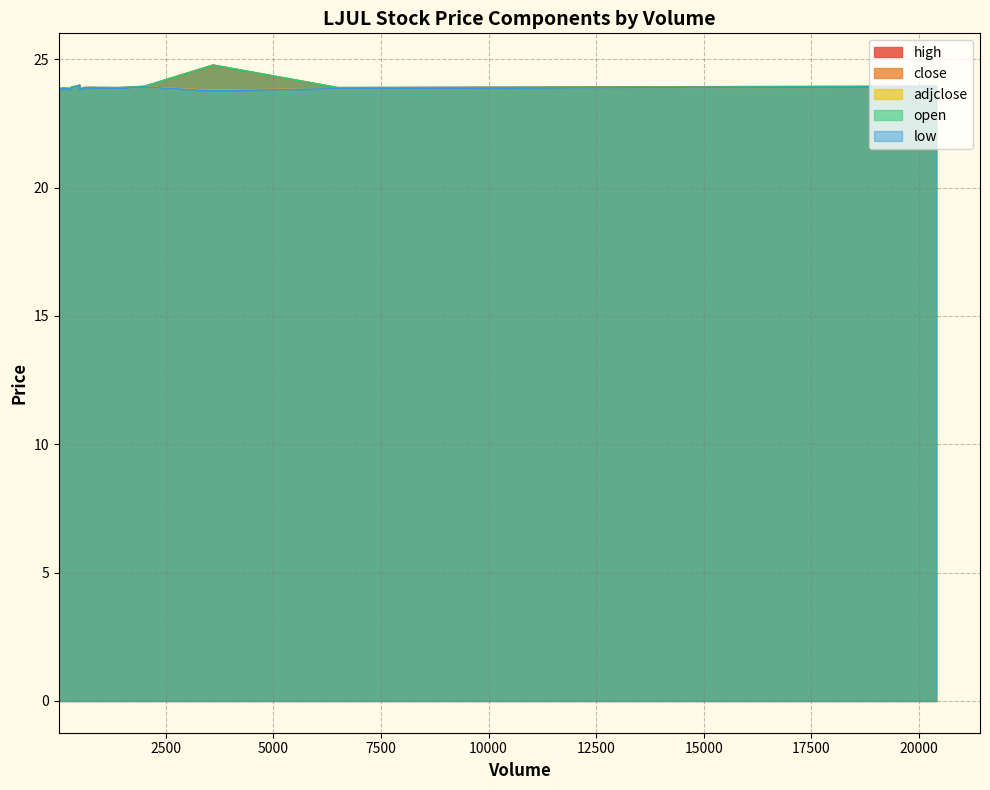

What is the highest value of the close series?

24.0